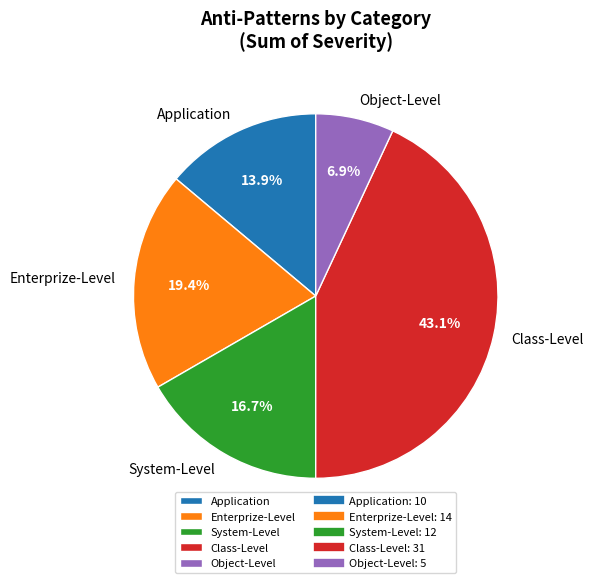

What percentage is NOT represented by Class-Level?

56.9%